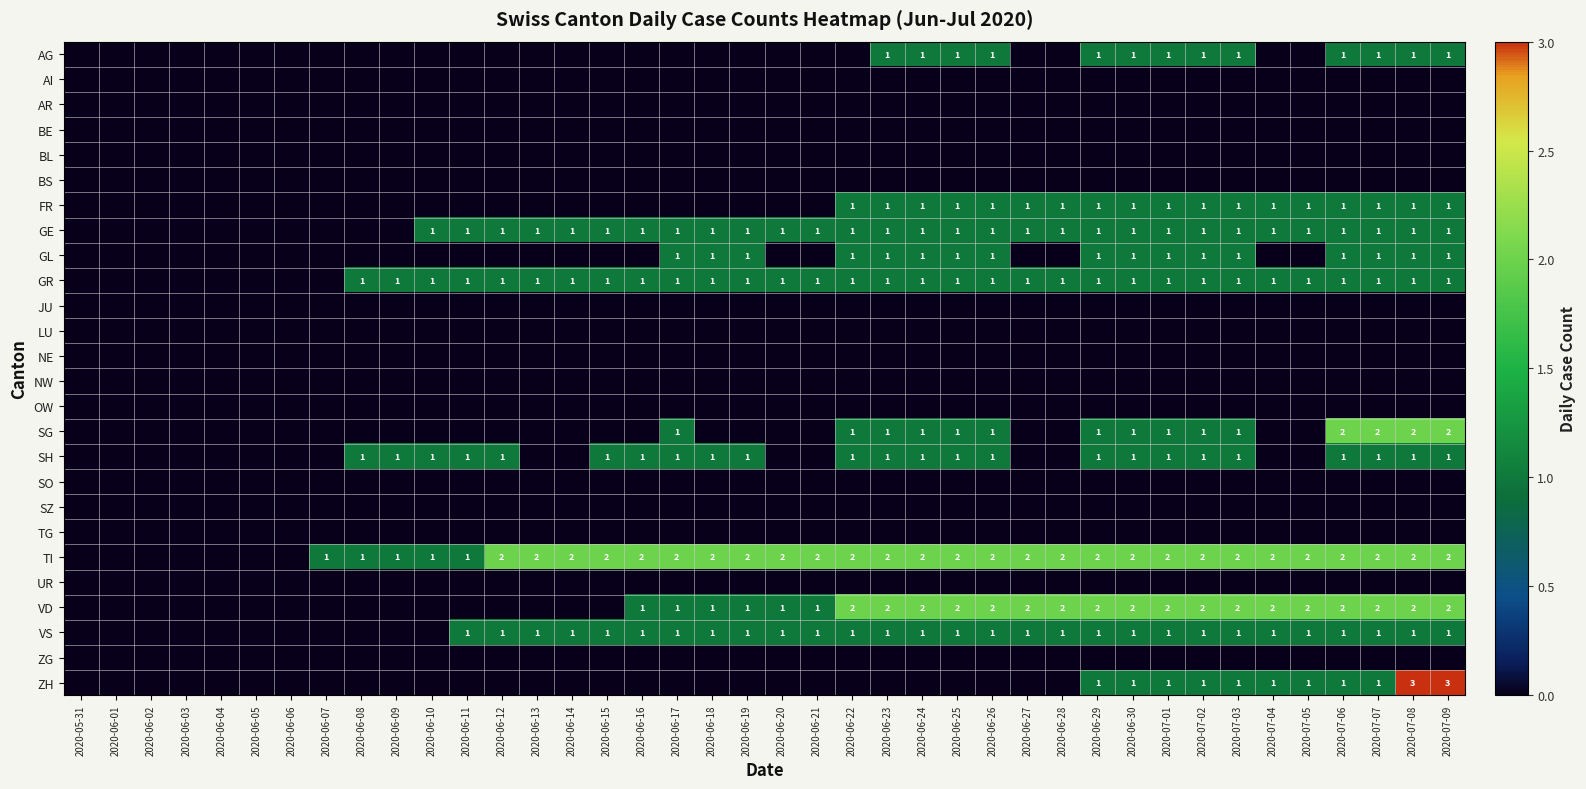

At which category does the chart reach its minimum across all series?

2020-05-31